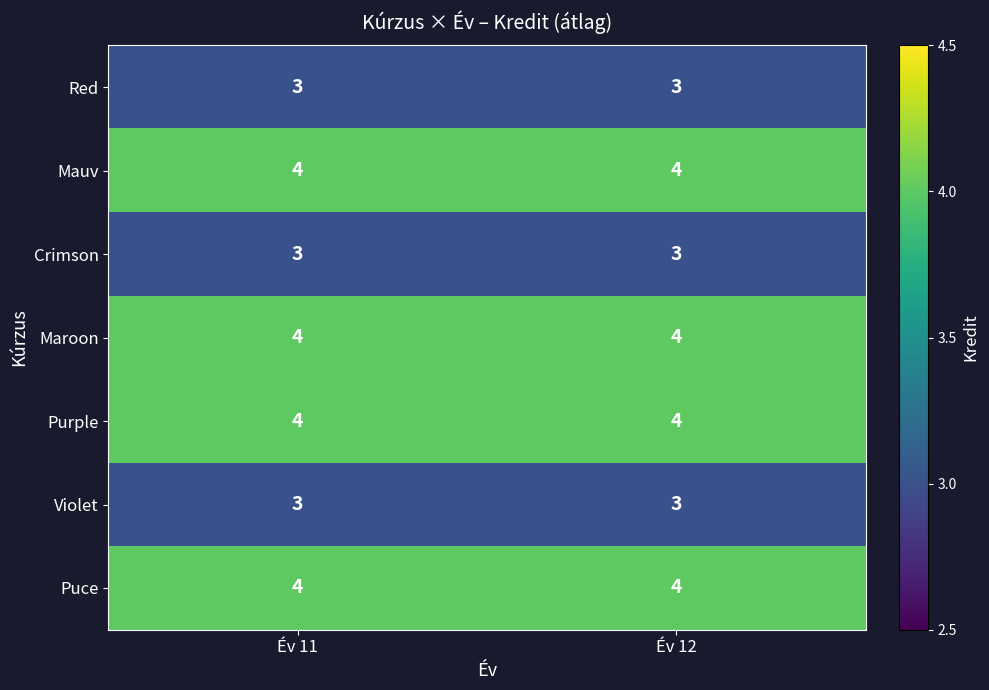

What is the total value across all series at Év 12?

25